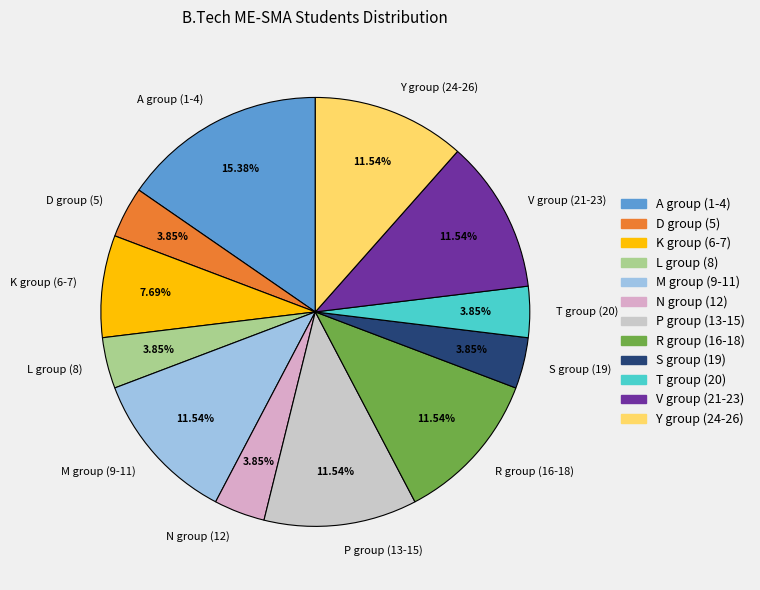

Does any single category account for the majority?

No